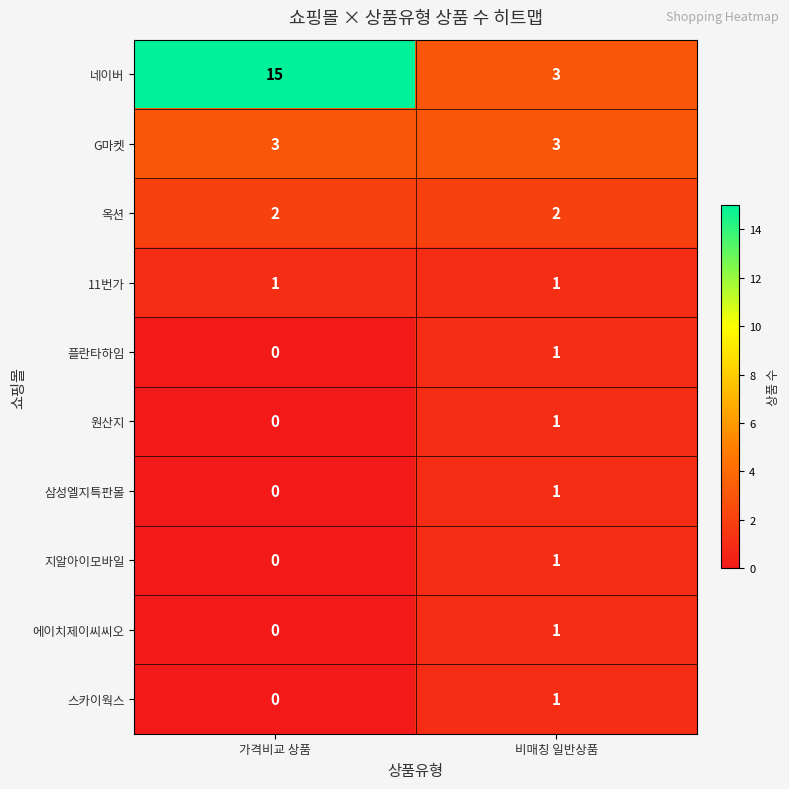

The value of 스카이웍스 at 가격비교 상품 is 0. True or false?

True